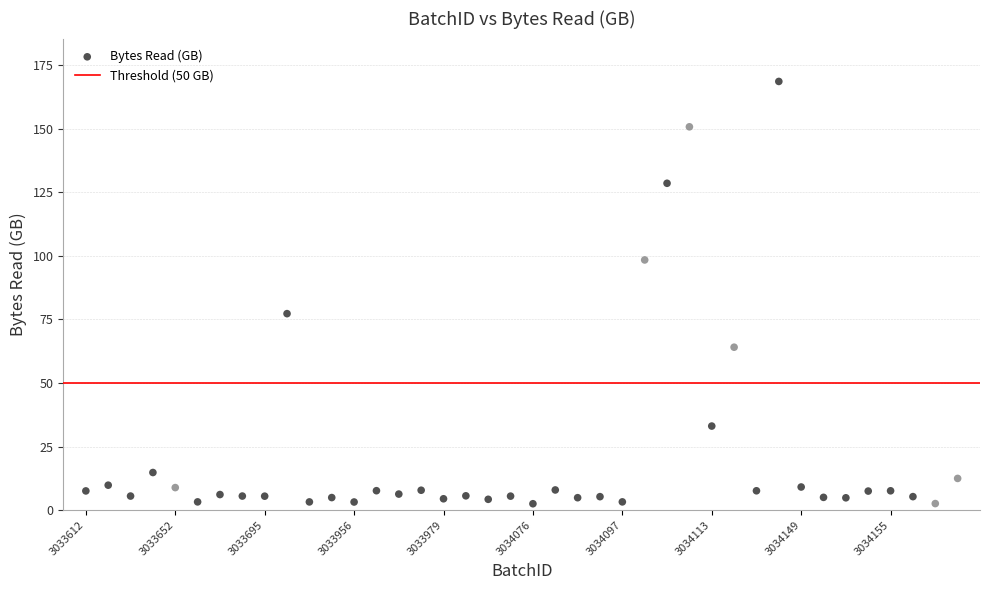

What Y value in the scatter plot is closest to 85?

77.3